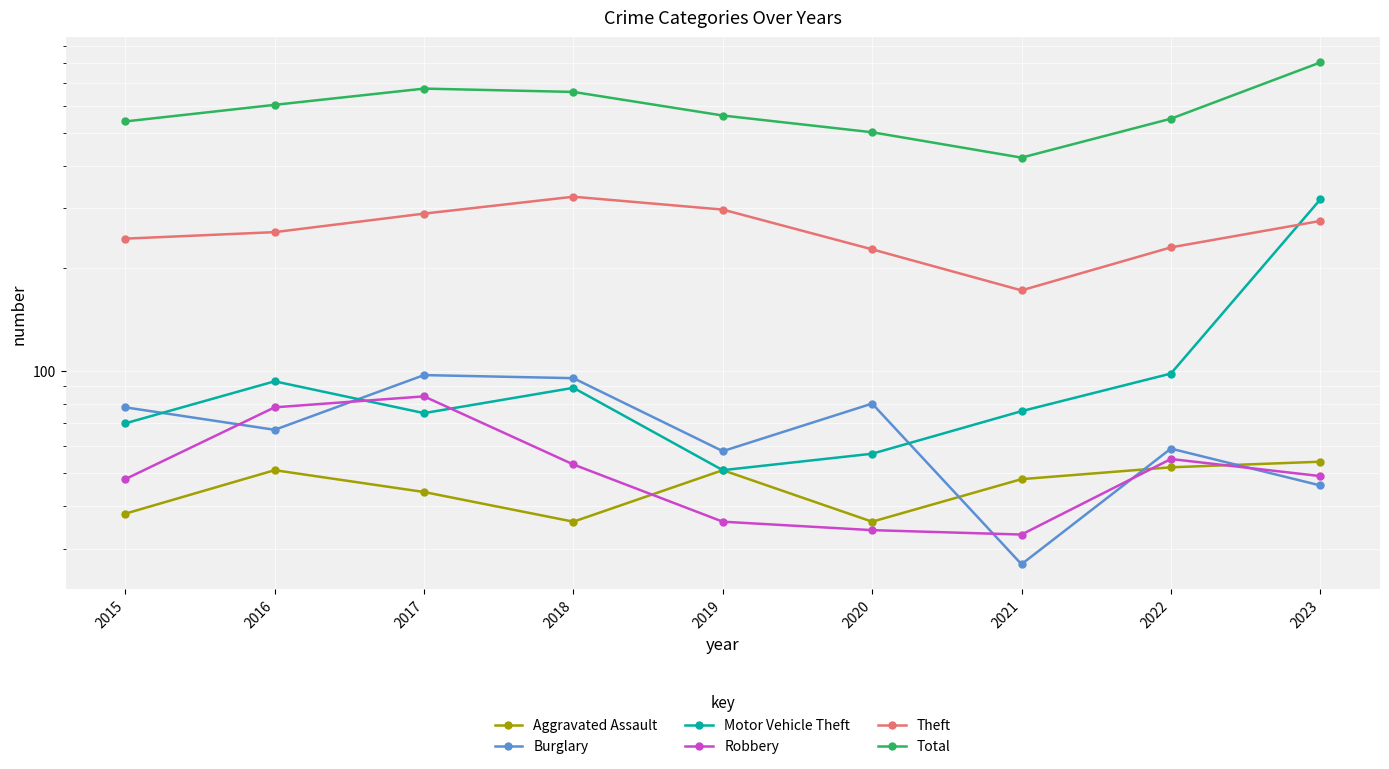

True or false: Motor Vehicle Theft has a value of 89 at 2018.

True